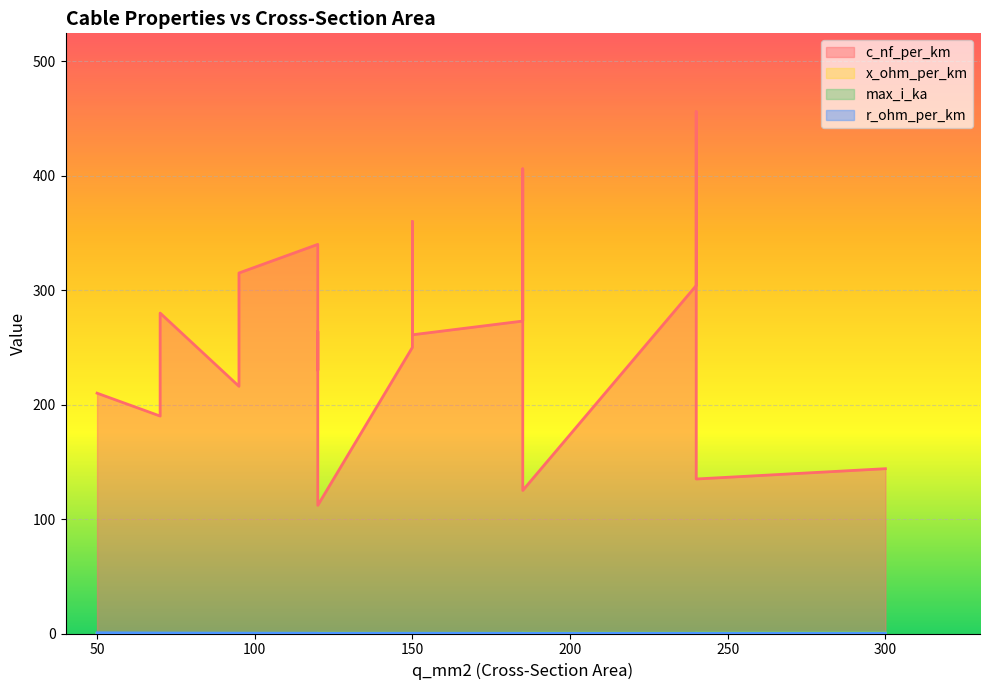

How many data points does each series have?

19